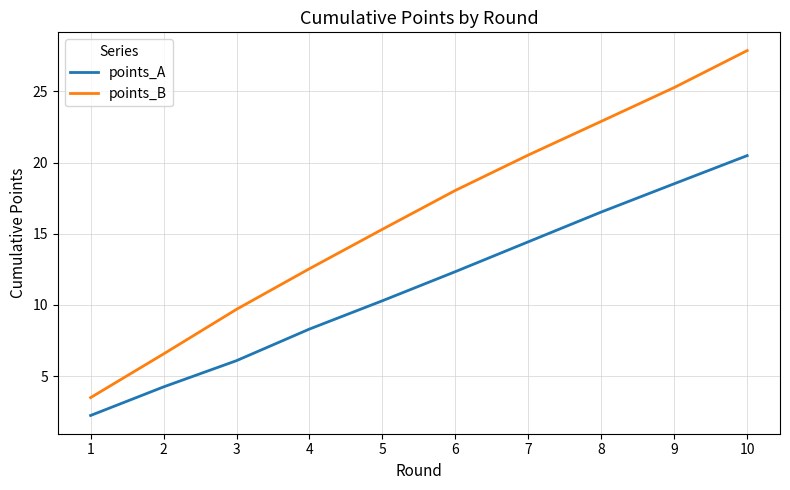

What is the minimum value for points_B?

3.5